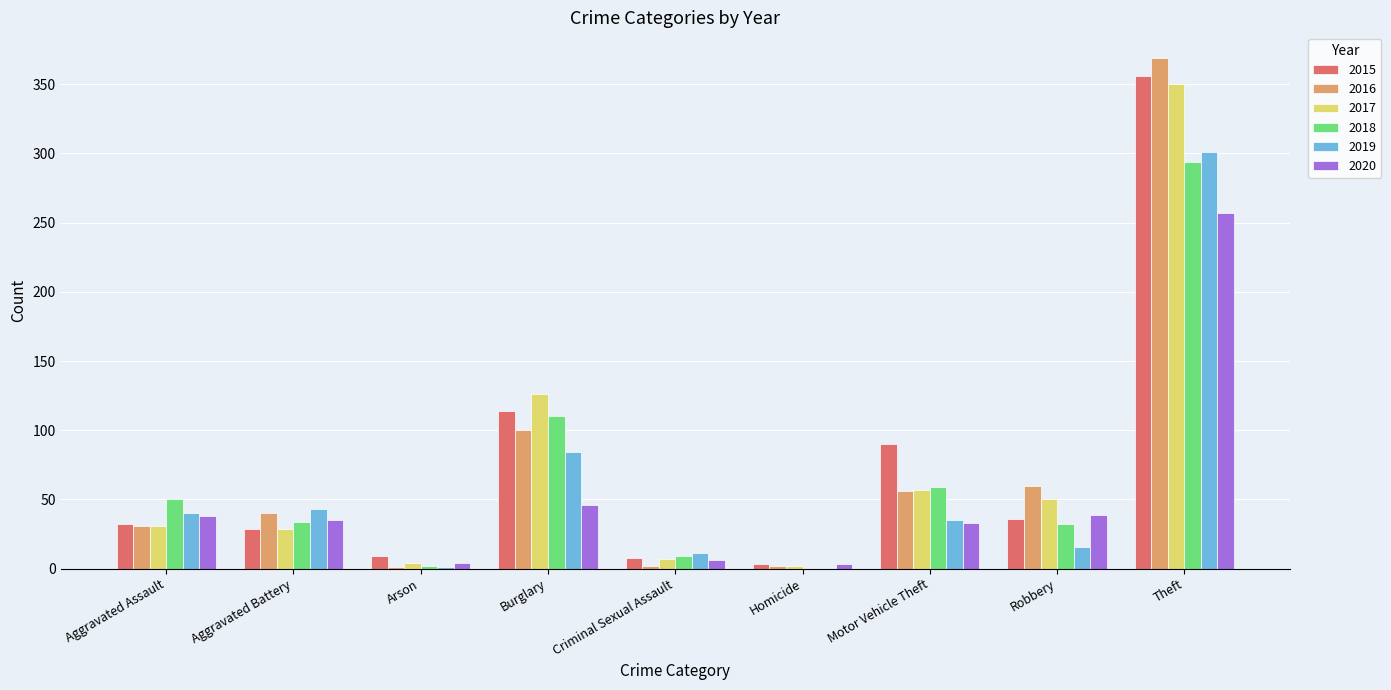

Is the value of 2015 at Homicide greater than the value of 2020 at Theft?

No